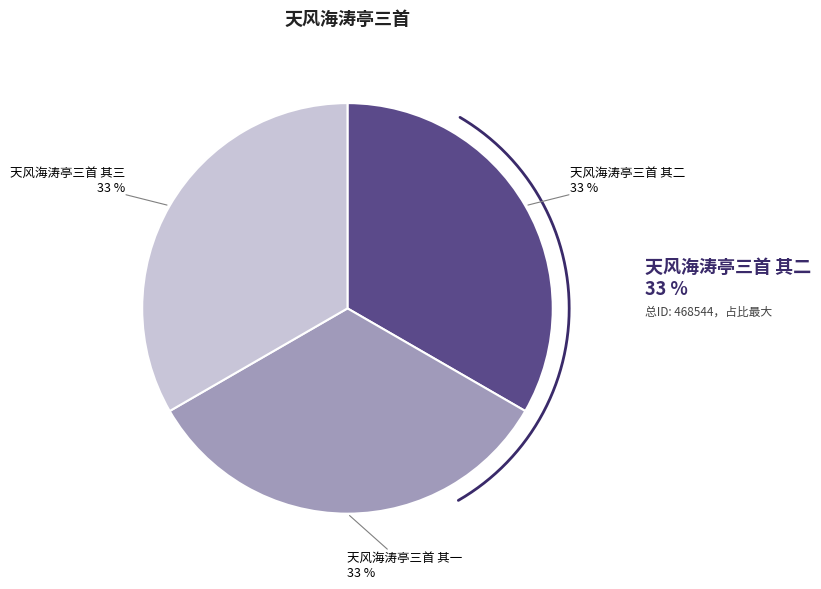

True or false: 天风海涛亭三首 其三 accounts for 33% of the total.

True